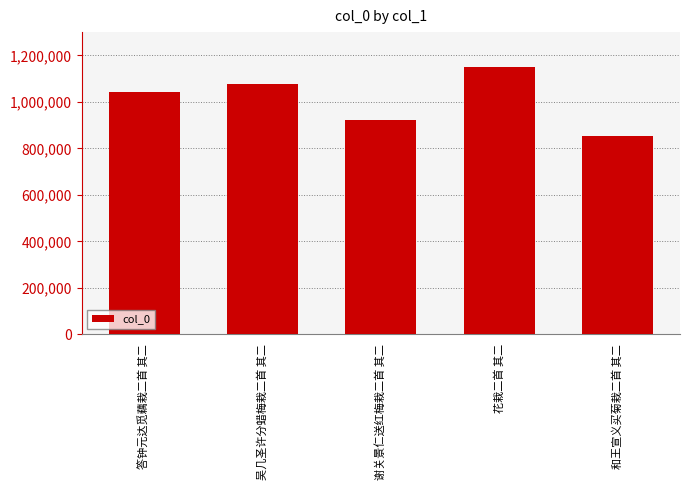

Where is the data nearest to the value 1002053?

答钟元达觅藕栽二首 其二